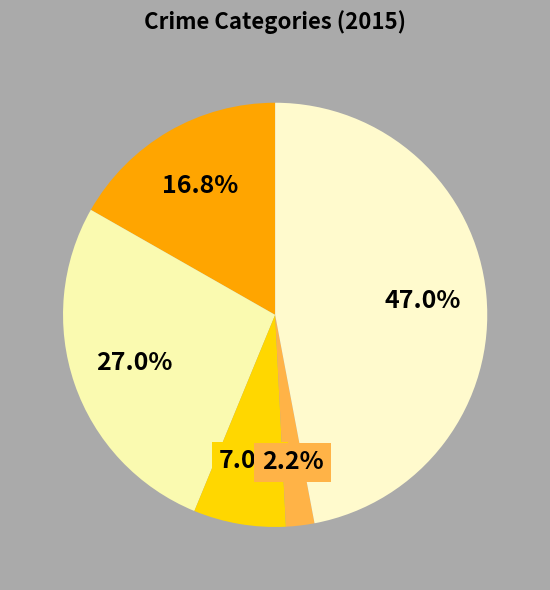

How many slices are in this pie chart?

5